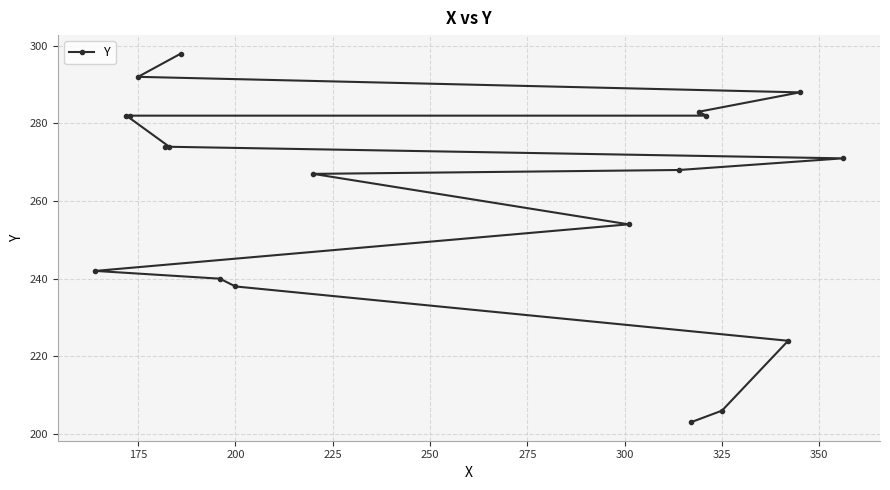

How many data points are above 271?

9